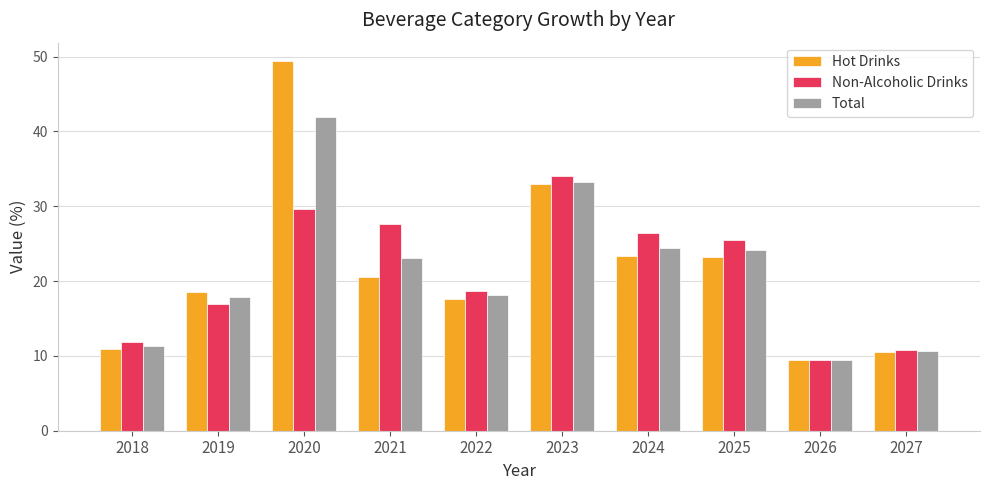

Between 2019 and 2020, which series saw the biggest shift?

Hot Drinks